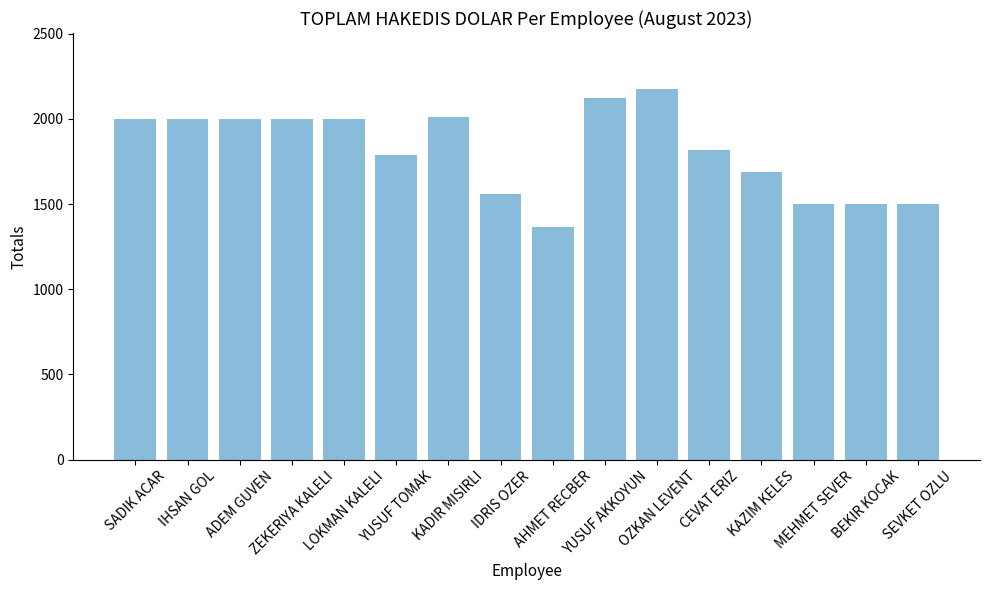

Which label corresponds to the smallest value in the chart?

AHMET RECBER